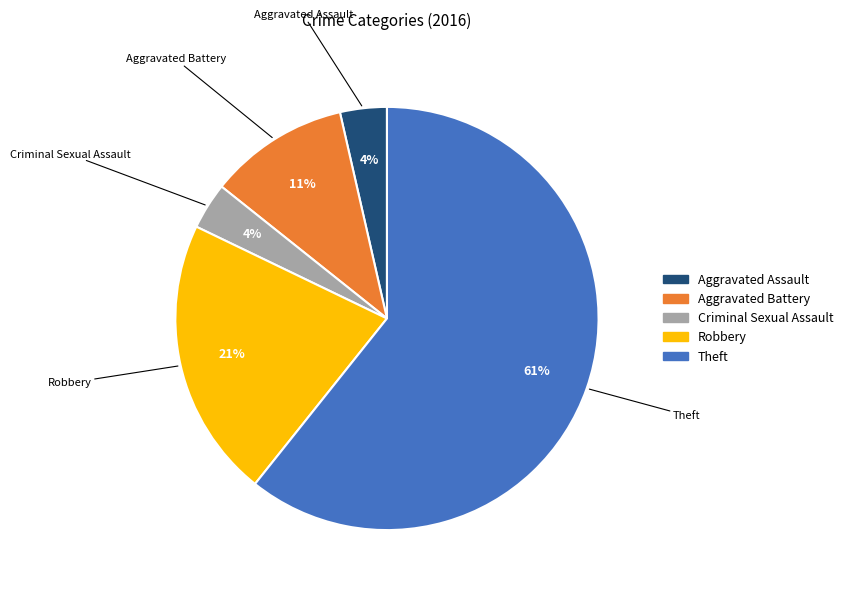

To the nearest percent, what portion does Criminal Sexual Assault represent?

4%